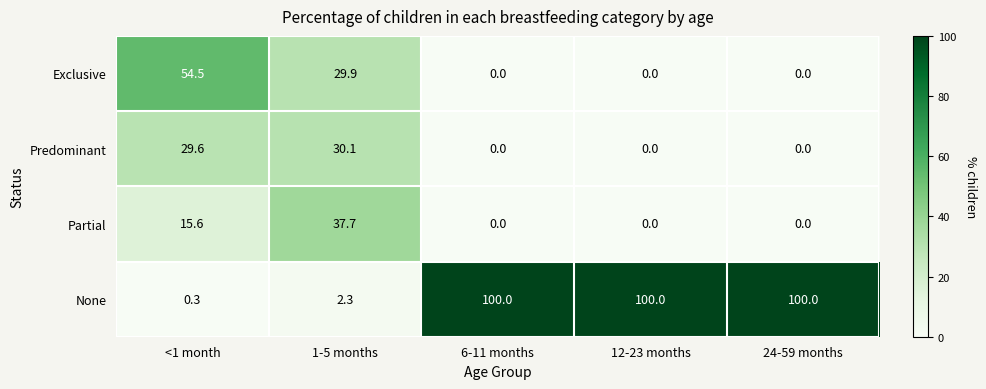

What is the sum of the Exclusive values at 24-59 months and 1-5 months?

29.9